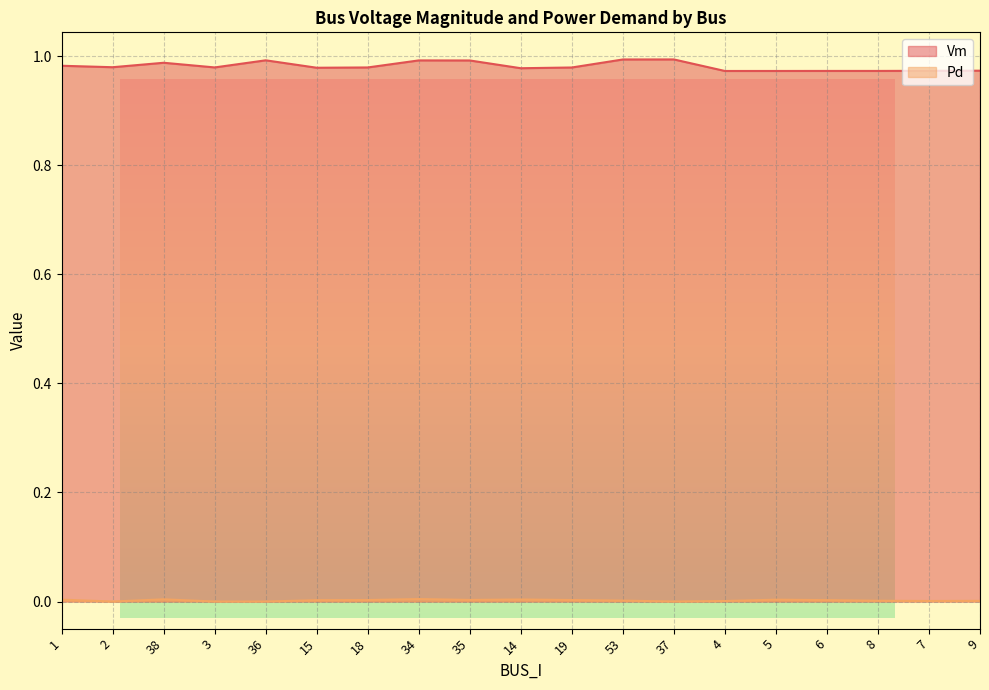

Where is the first local maximum for Pd?

38